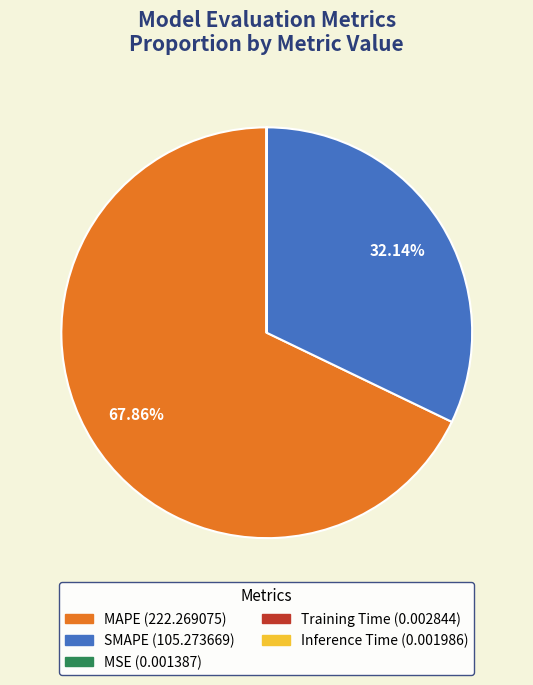

To the nearest percent, what is the difference between the largest and smallest slice percentages?

68%